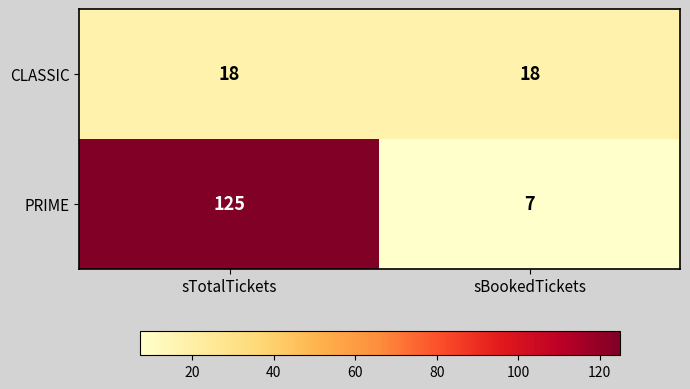

Which series has the largest range (max minus min)?

PRIME